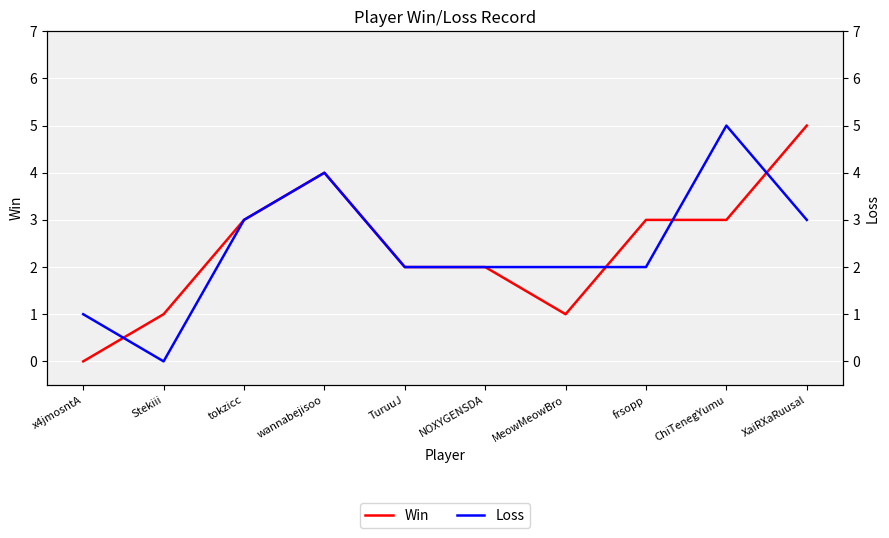

Between NOXYGENSDA and x4jmosntA, which is larger?

NOXYGENSDA